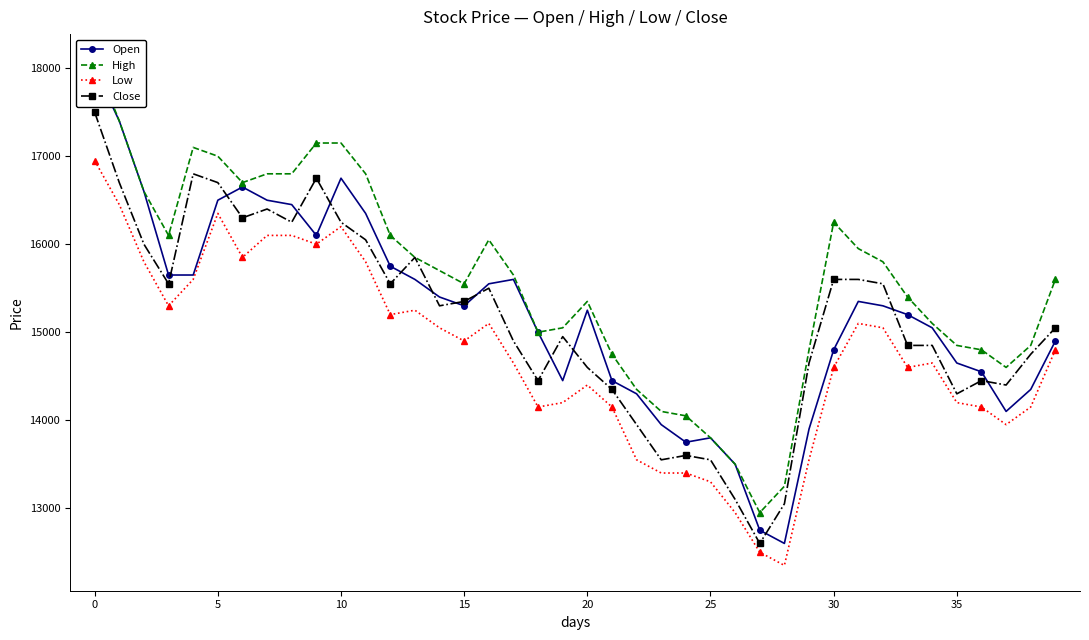

Reading left to right, extract all data points from this chart.

Open: 18000	17400	16600	15650	15650	16500	16650	16500	16450	16100	16750	16350	15750	15600	15400	15300	15550	15600	15000	14450	15250	14450	14300	13950	13750	13800	13500	12750	12600	13900	14800	15350	15300	15200	15050	14650	14550	14100	14350	14900
High: 18100	17400	16600	16100	17100	17000	16700	16800	16800	17150	17150	16800	16100	15850	15700	15550	16050	15650	15000	15050	15350	14750	14350	14100	14050	13800	13500	12950	13250	14800	16250	15950	15800	15400	15100	14850	14800	14600	14850	15600
Low: 16950	16450	15800	15300	15600	16350	15850	16100	16100	16000	16200	15800	15200	15250	15050	14900	15100	14650	14150	14200	14400	14150	13550	13400	13400	13300	12950	12500	12350	13550	14600	15100	15050	14600	14650	14200	14150	13950	14150	14800
Close: 17500	16700	16000	15550	16800	16700	16300	16400	16250	16750	16250	16050	15550	15850	15300	15350	15500	14900	14450	14950	14600	14350	13950	13550	13600	13550	13100	12600	13050	14650	15600	15600	15550	14850	14850	14300	14450	14400	14750	15050